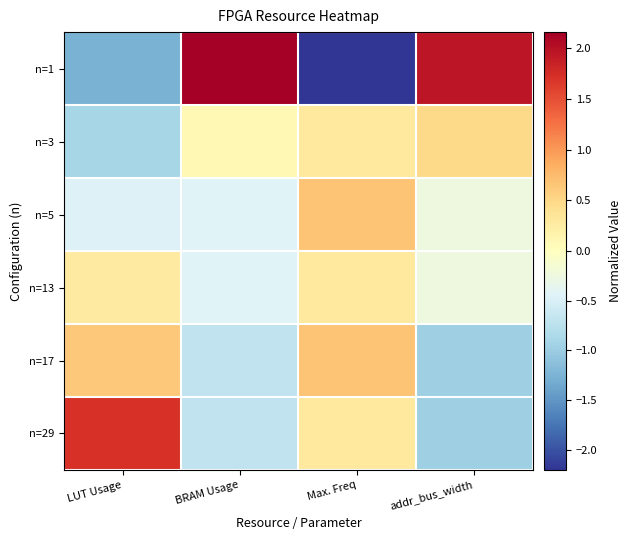

Reading right to left, extract all data points from this chart.

n=1: addr_bus_width=1.9	Max. Freq=-2.2	BRAM Usage=2.2	LUT Usage=-1.3
n=3: addr_bus_width=0.5	Max. Freq=0.3	BRAM Usage=0.1	LUT Usage=-0.9
n=5: addr_bus_width=-0.2	Max. Freq=0.7	BRAM Usage=-0.4	LUT Usage=-0.5
n=13: addr_bus_width=-0.2	Max. Freq=0.3	BRAM Usage=-0.4	LUT Usage=0.3
n=17: addr_bus_width=-1.0	Max. Freq=0.7	BRAM Usage=-0.7	LUT Usage=0.6
n=29: addr_bus_width=-1.0	Max. Freq=0.3	BRAM Usage=-0.7	LUT Usage=1.7